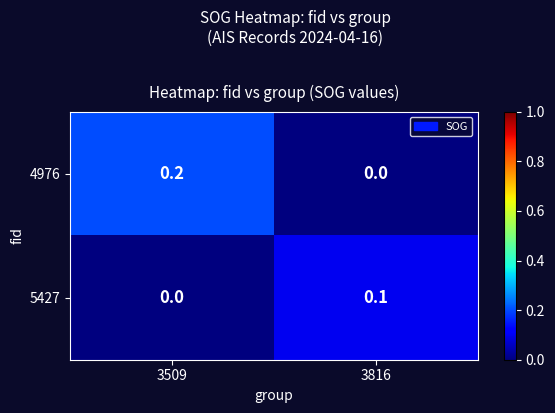

Which series has the largest range (max minus min)?

4976